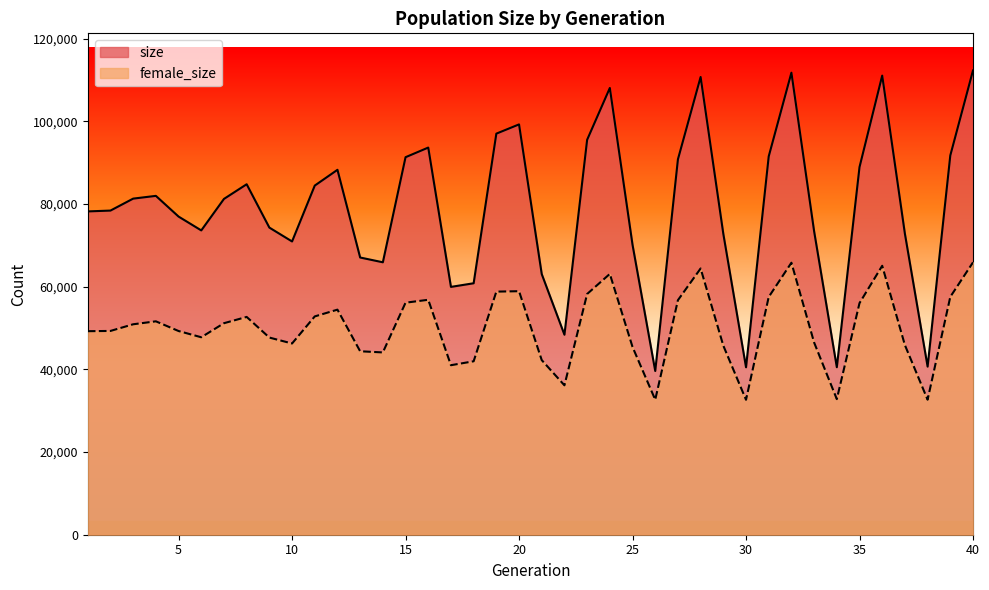

What are all the series names shown in the legend?

size, female_size